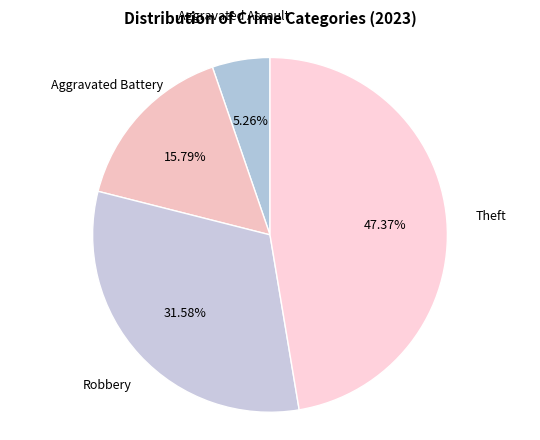

True or false: Theft accounts for 13% of the total.

False